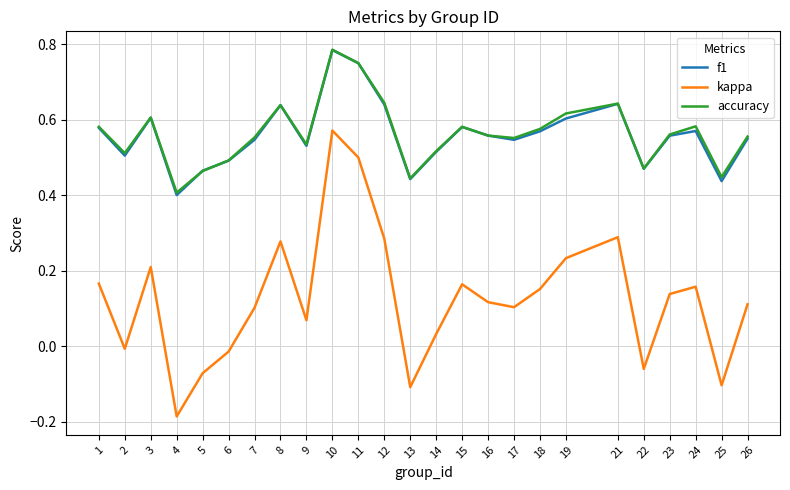

How many lines are shown in the chart?

3